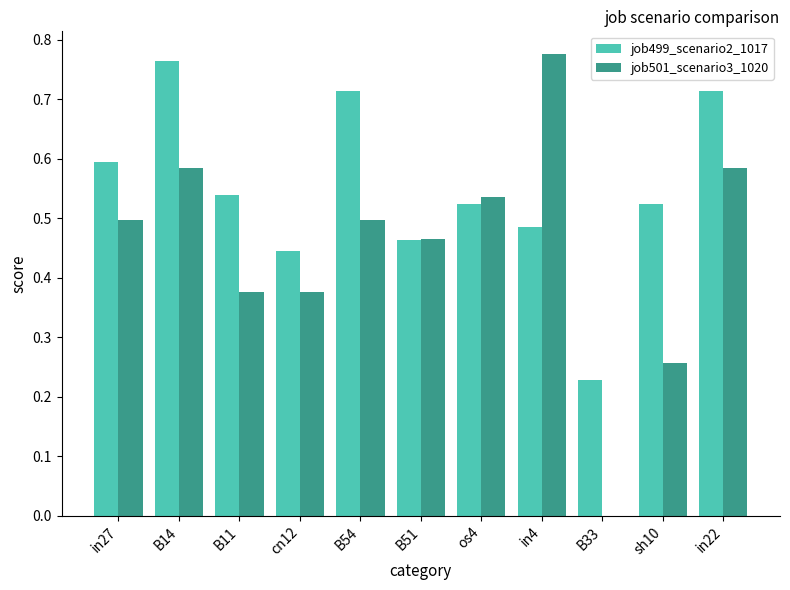

What is the sum of all job499_scenario2_1017 values?

6.0